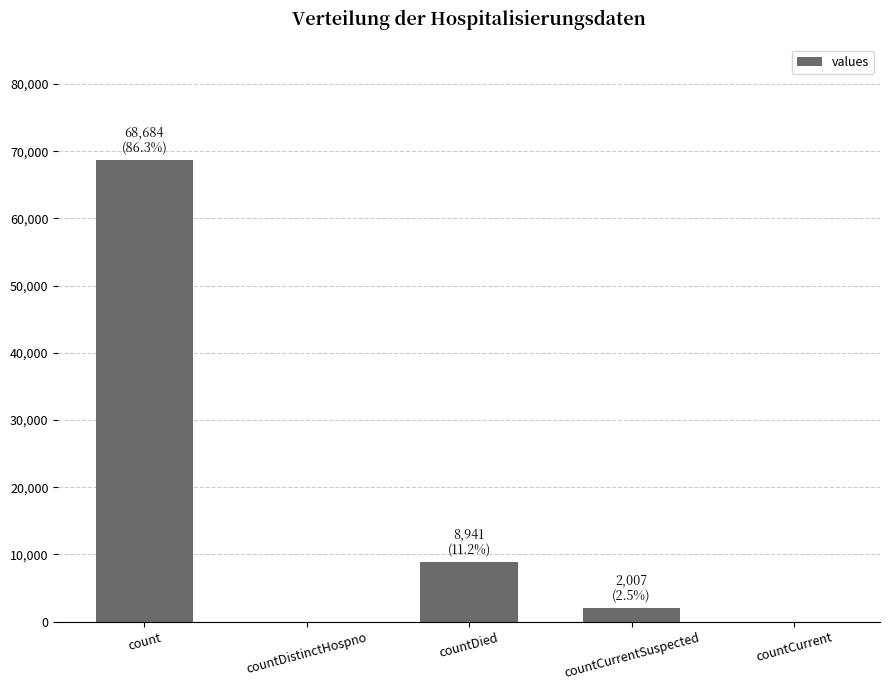

What is the change in value from count to countDistinctHospno?

-68684